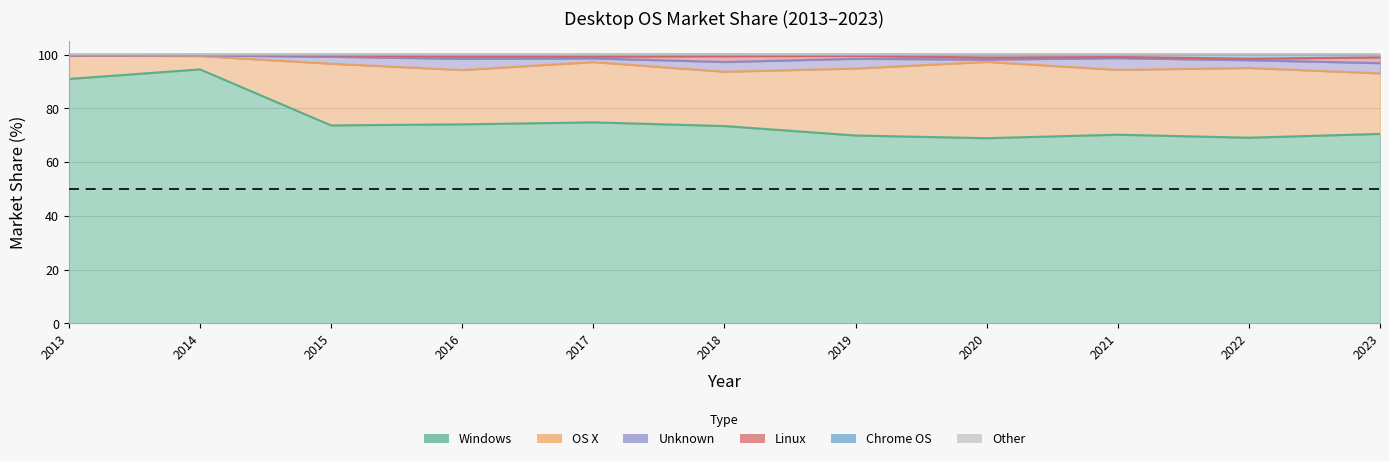

Does the chart have visible grid lines?

Yes